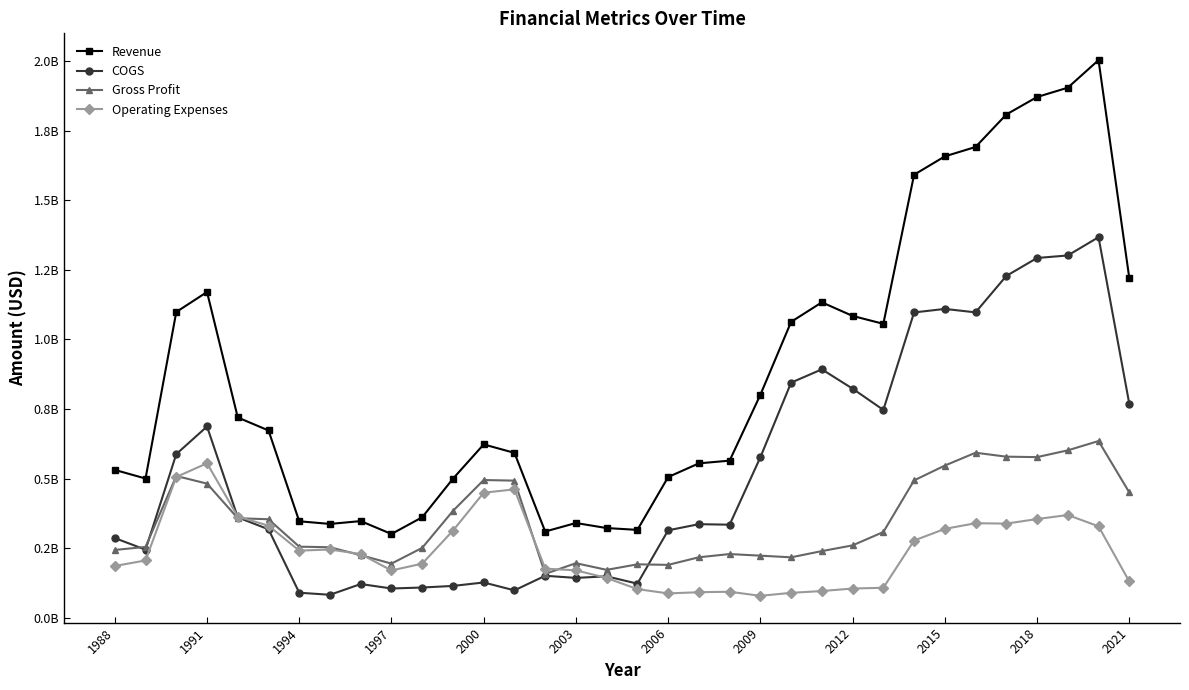

Which series ends up on top after the final intersection of COGS and Gross Profit?

COGS